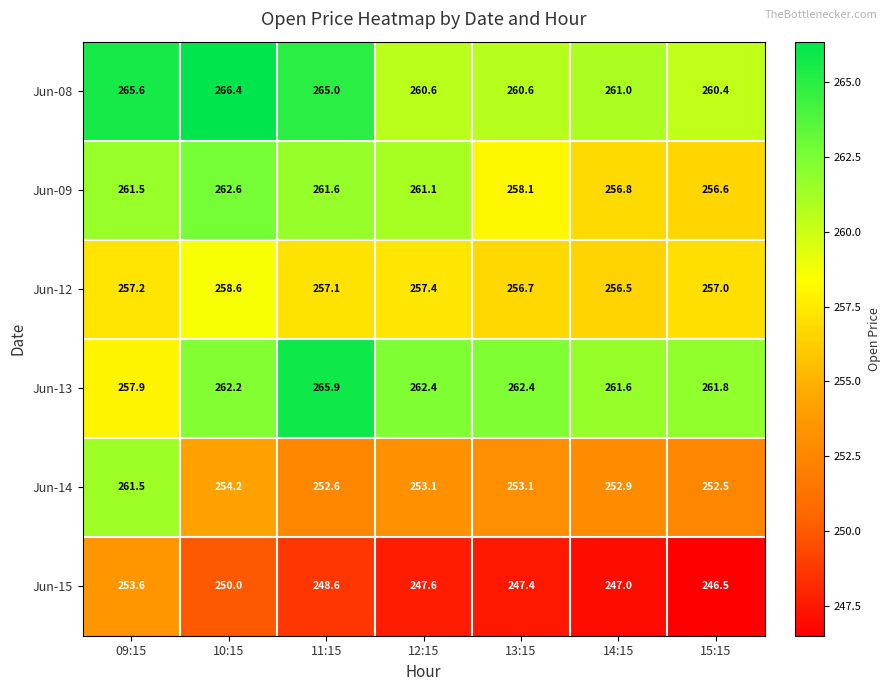

The value of Jun-14 at 10:15 is 409.1. True or false?

False